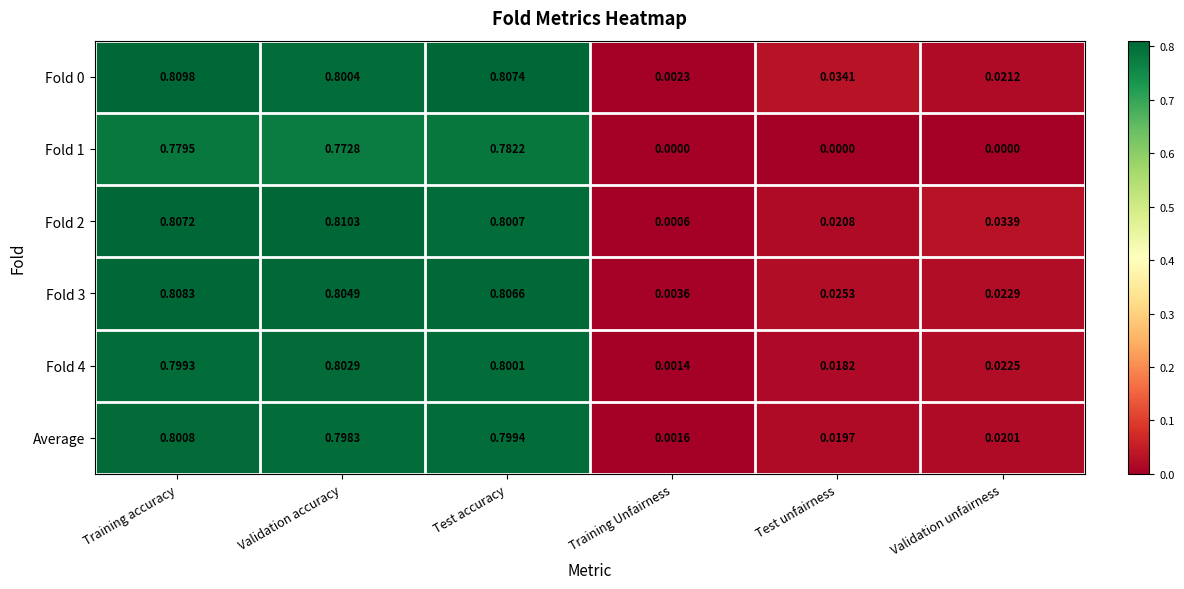

Is the value of Fold 1 at Test accuracy greater than the value of Fold 3 at Training Unfairness?

Yes